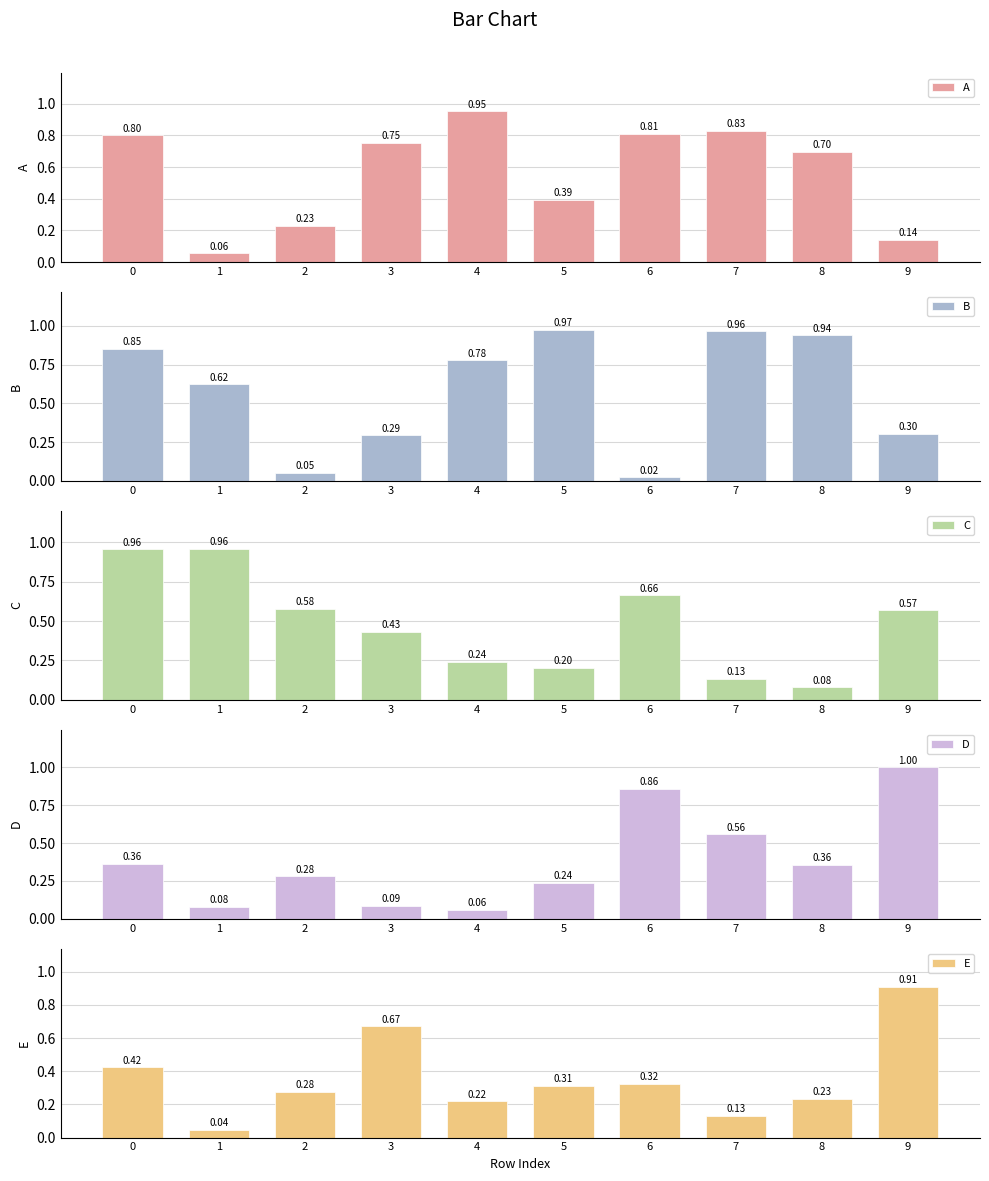

How many bars are there in each group?

5